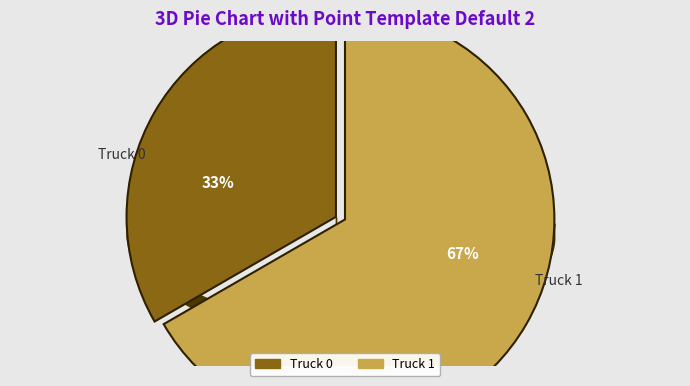

Does any single category account for the majority?

Yes